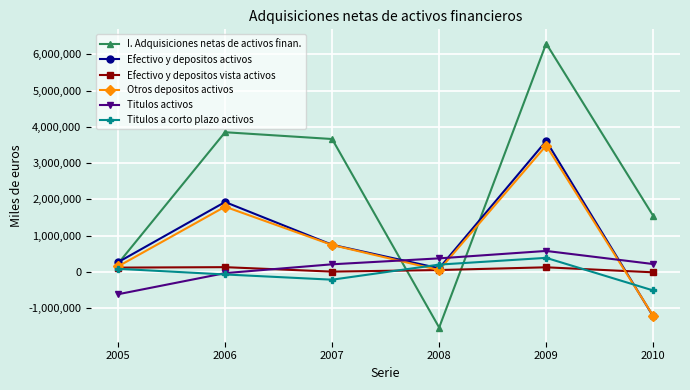

In I. Adquisiciones netas de activos finan., how many points are higher than both neighbors (excluding endpoints)?

2